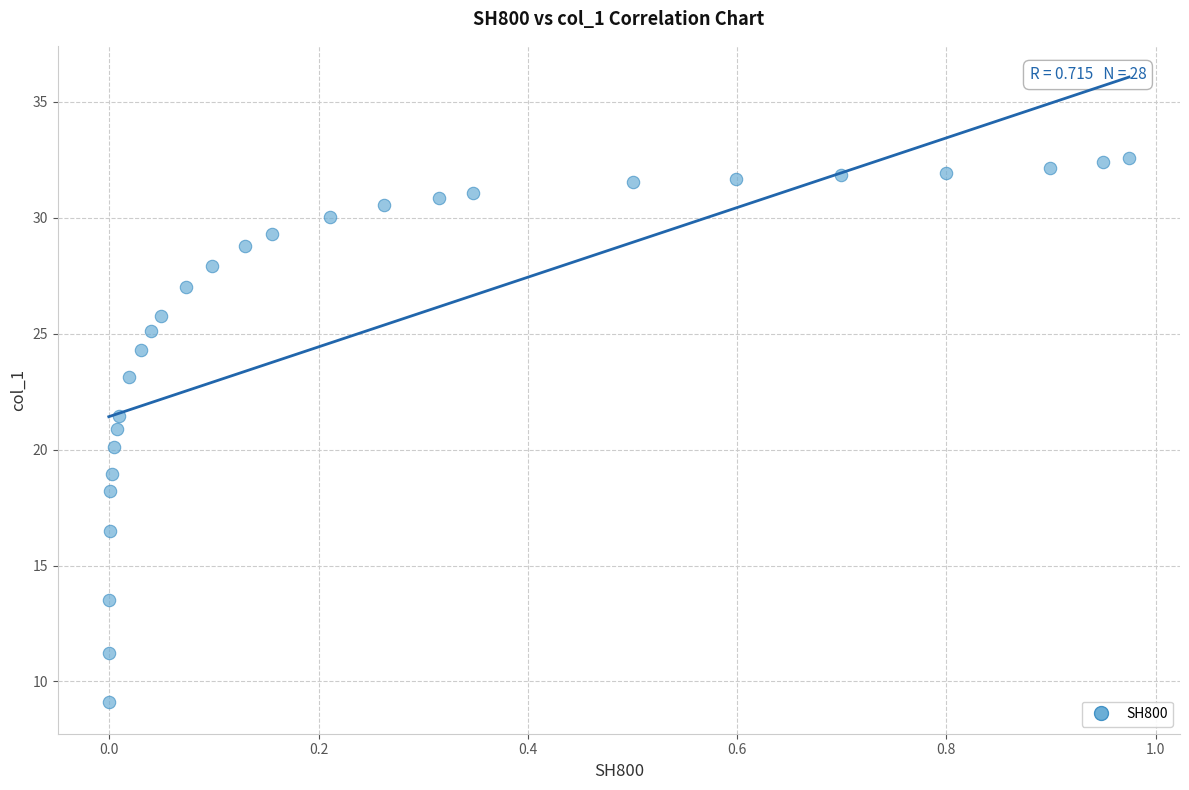

What is the range of Y values (max minus min)?

23.5